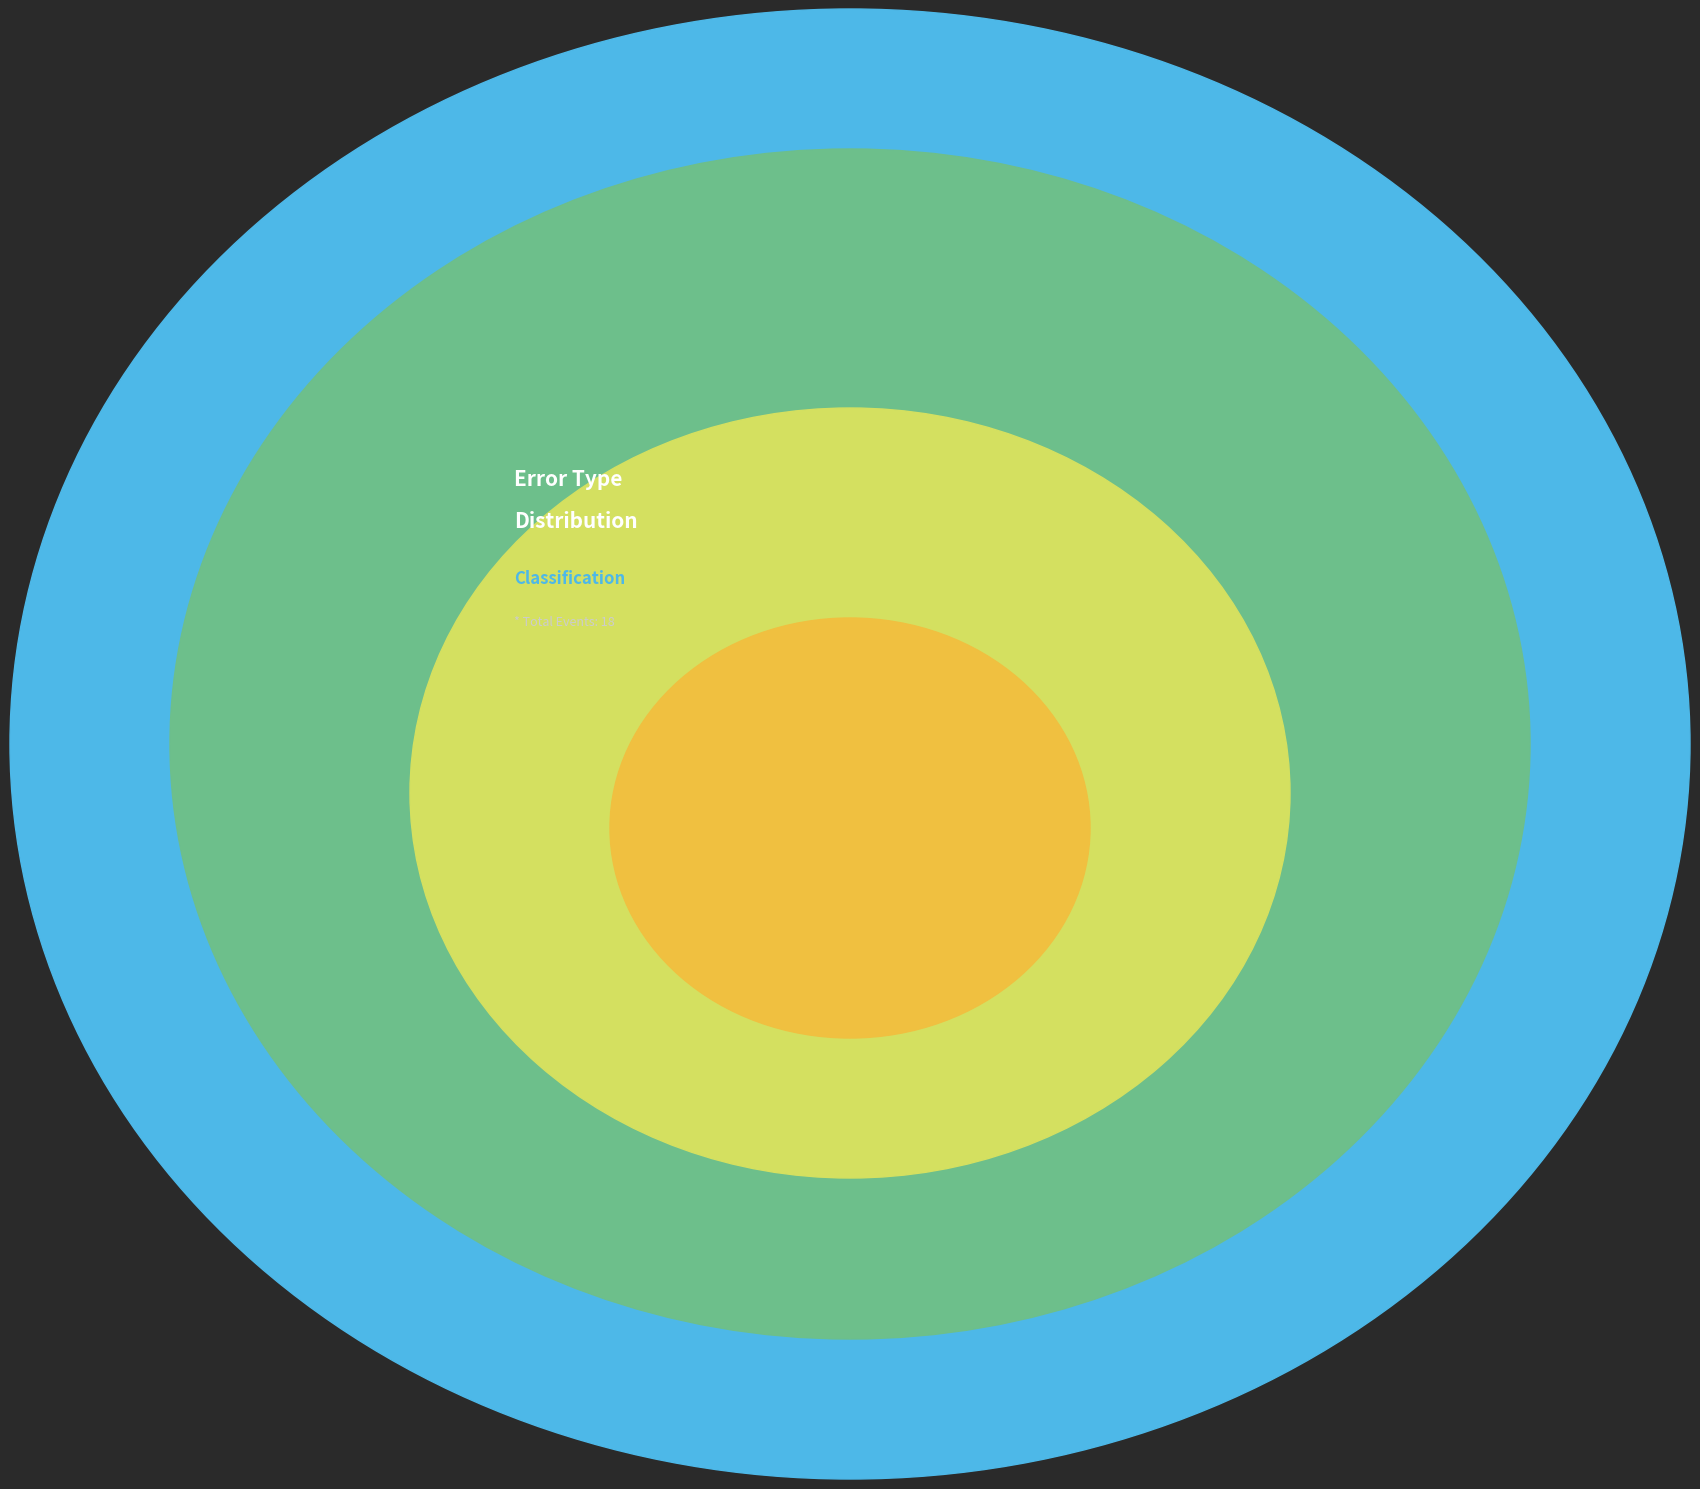

Which slice represents more than half of the pie?

Wrong_Entity_Event_as_NonEvent